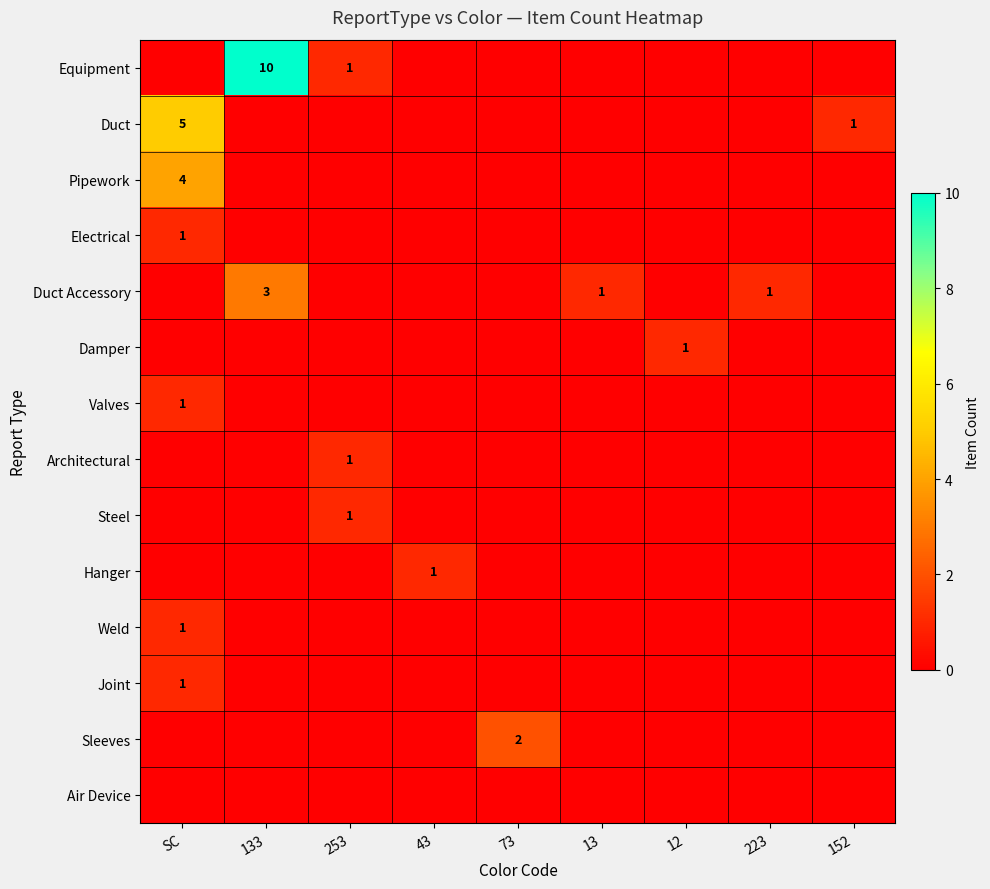

What is the difference between the Duct Accessory values at 133 and 43?

3